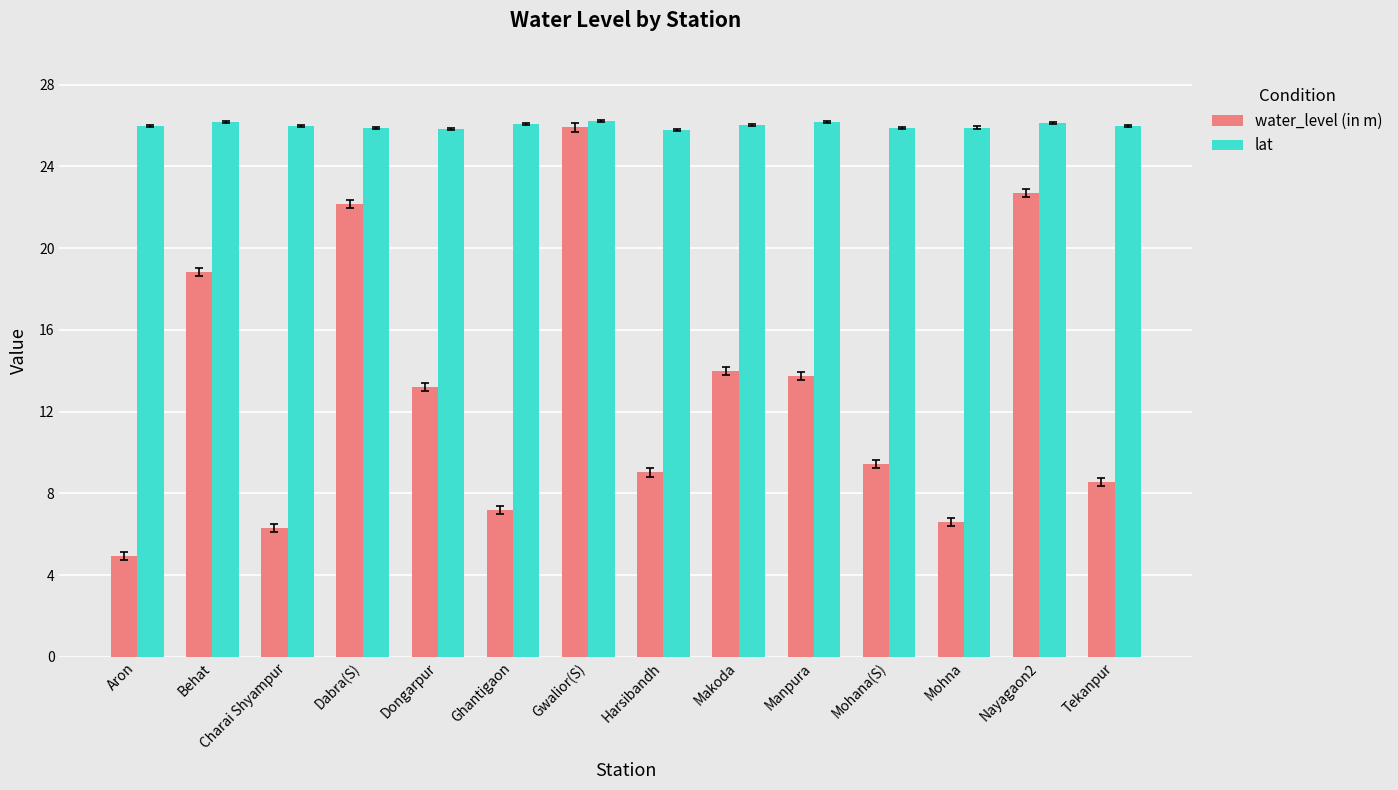

At Tekanpur, list the series in order from smallest to largest.

water_level (in m), lat